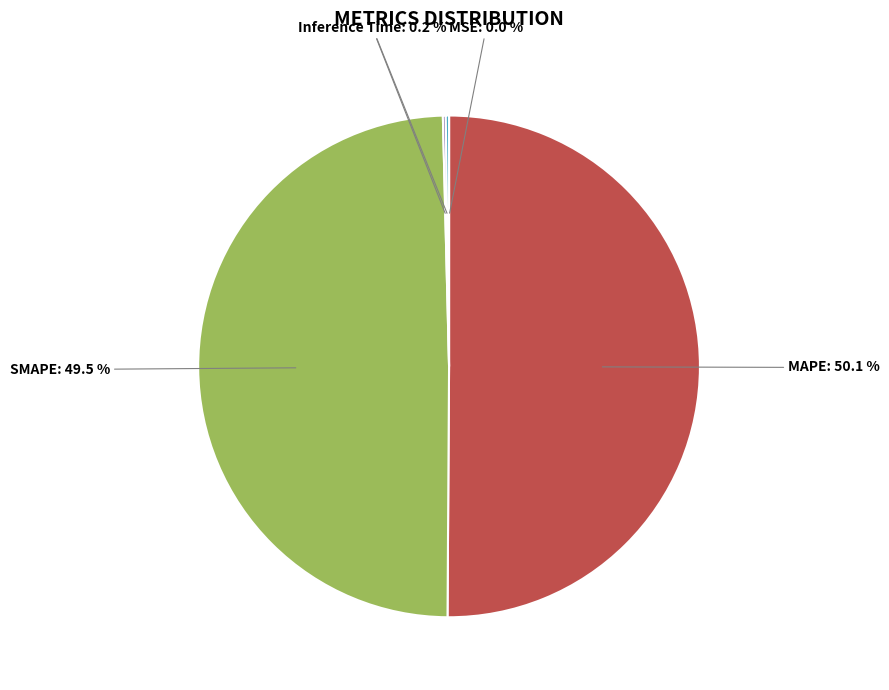

Which slice represents more than half of the pie?

MAPE